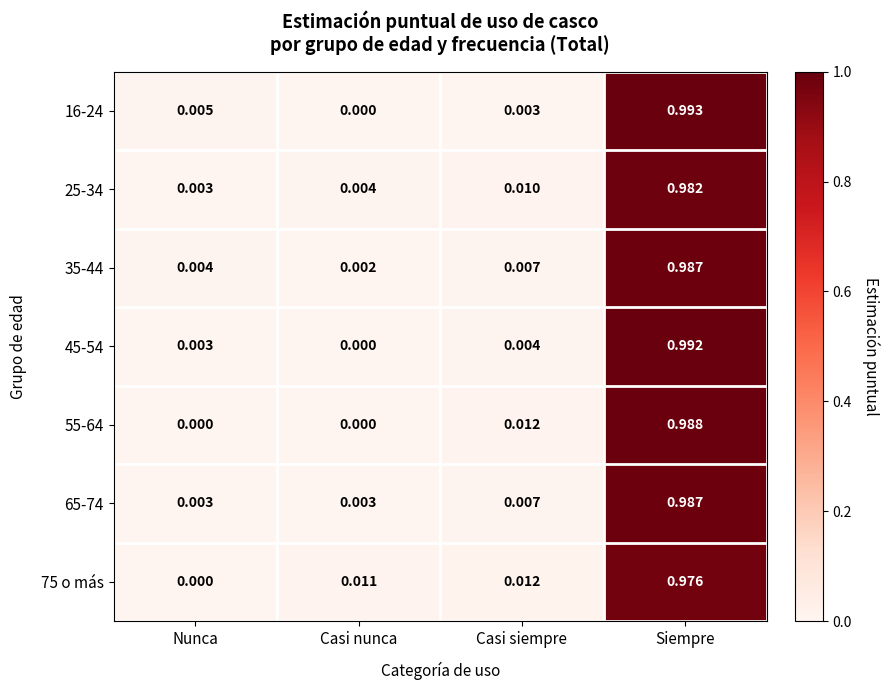

How many series are shown in this chart?

7